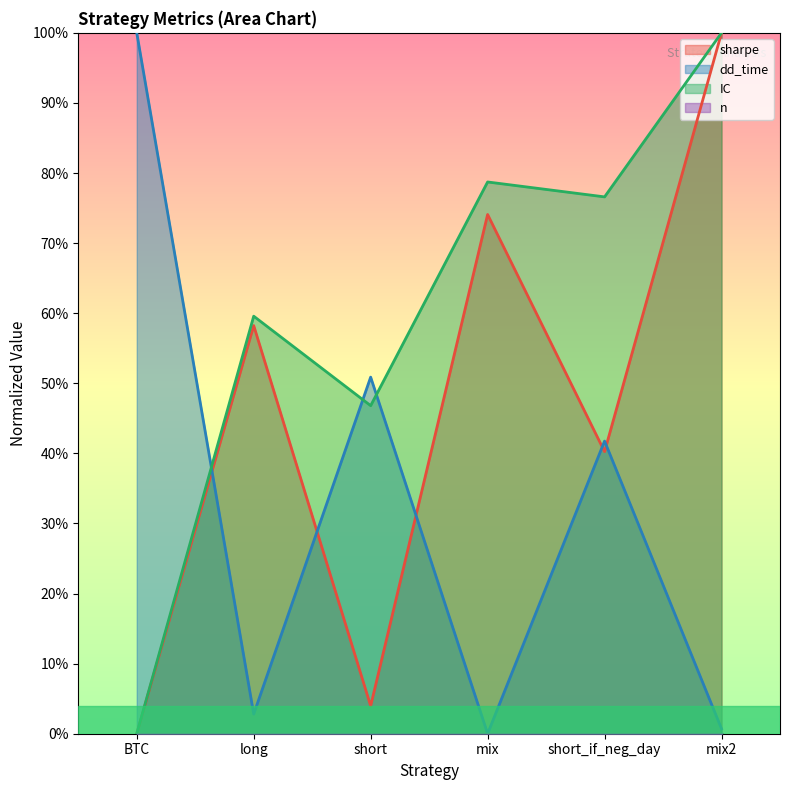

In dd_time, how many points are higher than both neighbors (excluding endpoints)?

2